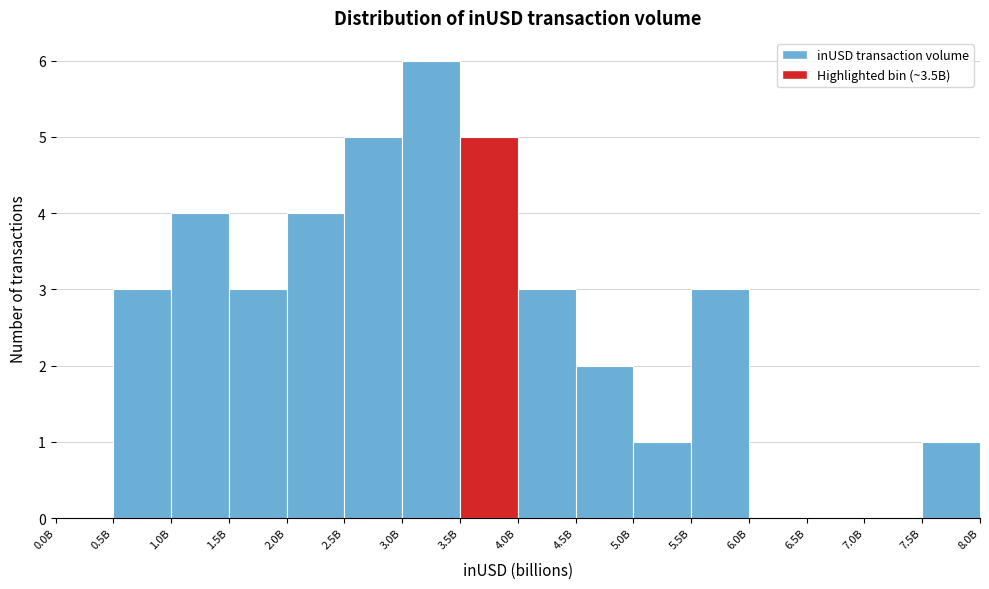

Reading left to right, transcribe all the data shown in this chart.

0.0B=0	0.5B=3	1.0B=4	1.5B=3	2.0B=4	2.5B=5	3.0B=6	3.5B=5	4.0B=3	4.5B=2	5.0B=1	5.5B=3	6.0B=0	6.5B=0	7.0B=0	7.5B=1